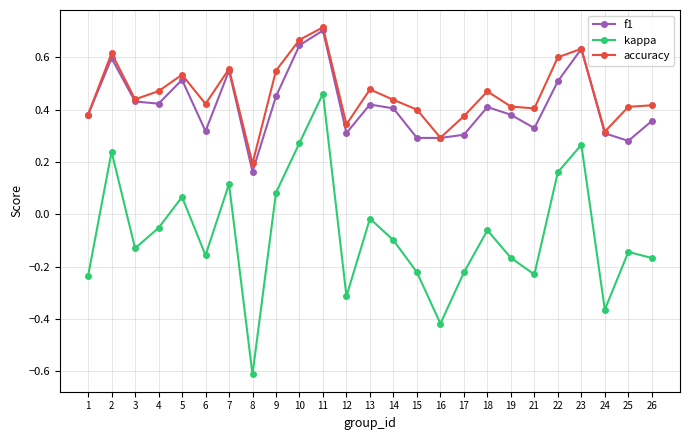

At which category is the sum across all series the highest?

11